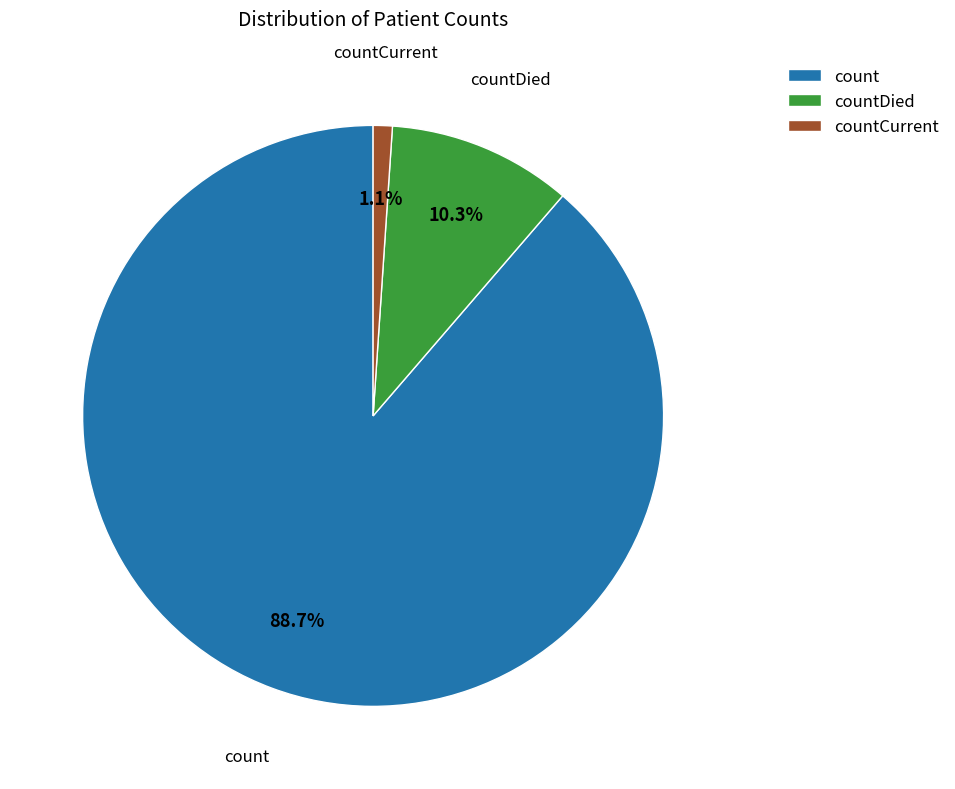

Which slice is the smallest?

countCurrent